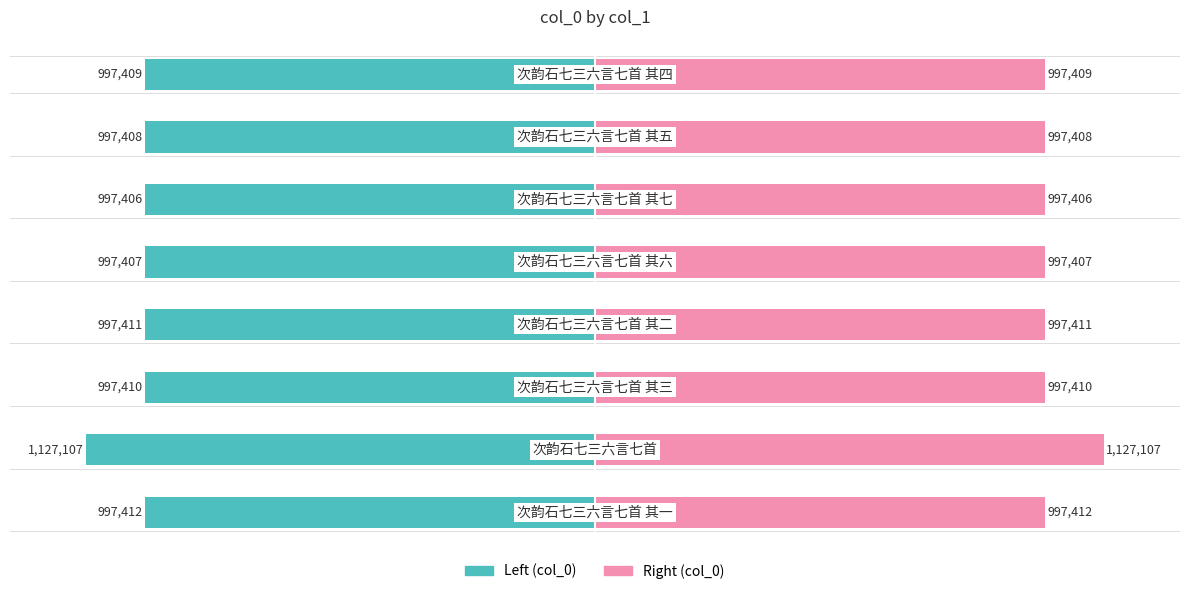

True or false: col_0 (left) has a value of -120.1 at 7.

False